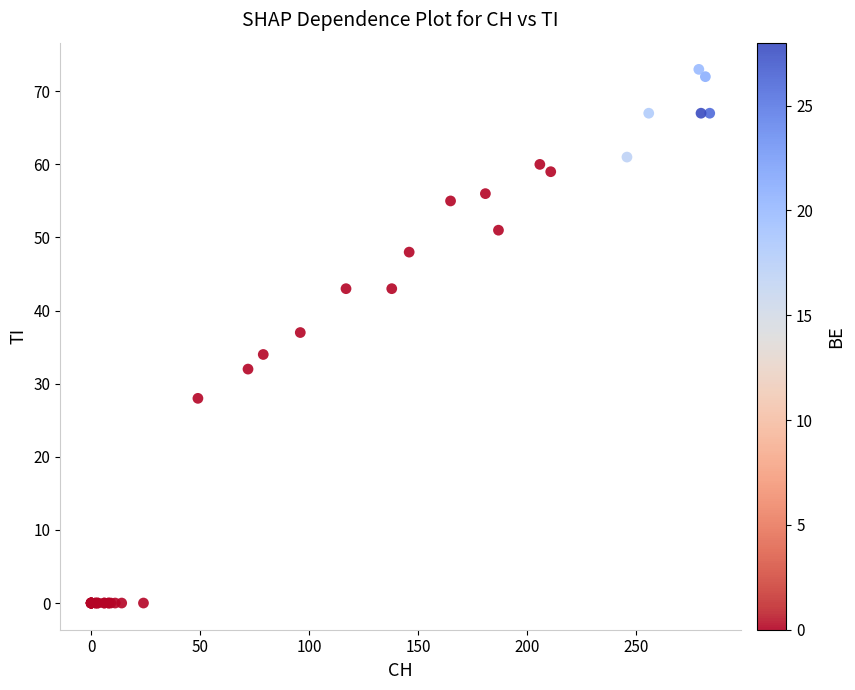

What Y value in the scatter plot is closest to 36?

37